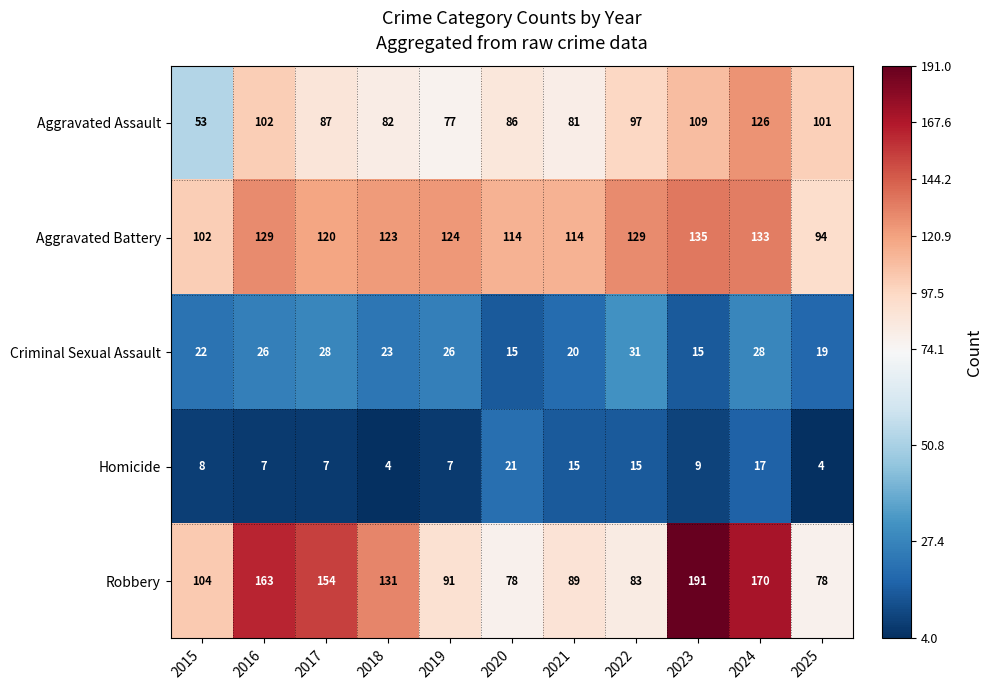

What is the minimum value shown in the chart?

4